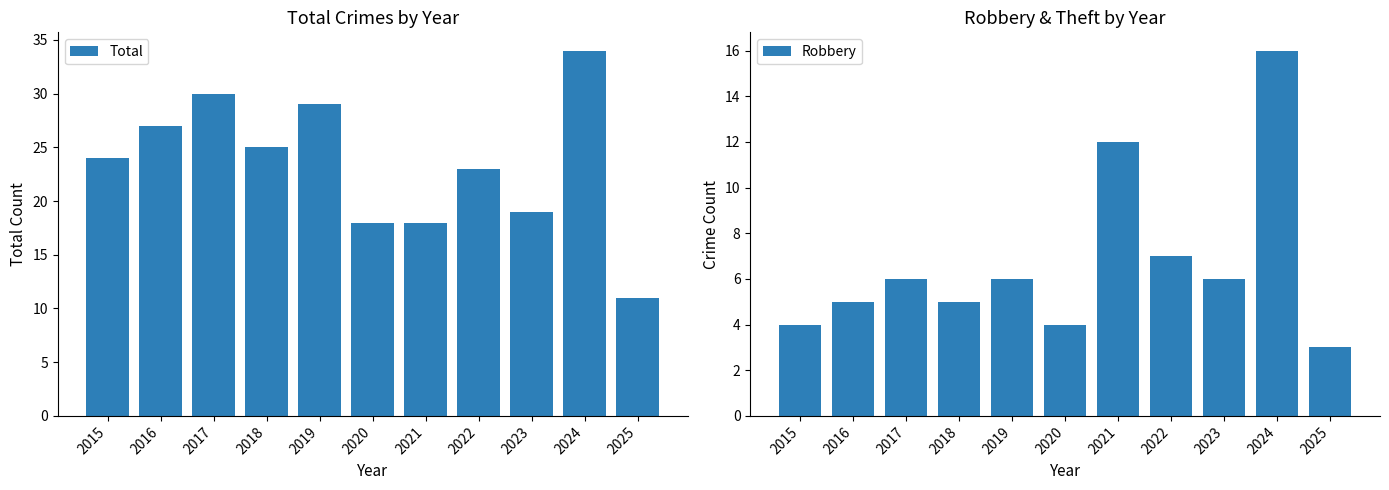

At which label does Total reach its minimum?

2025